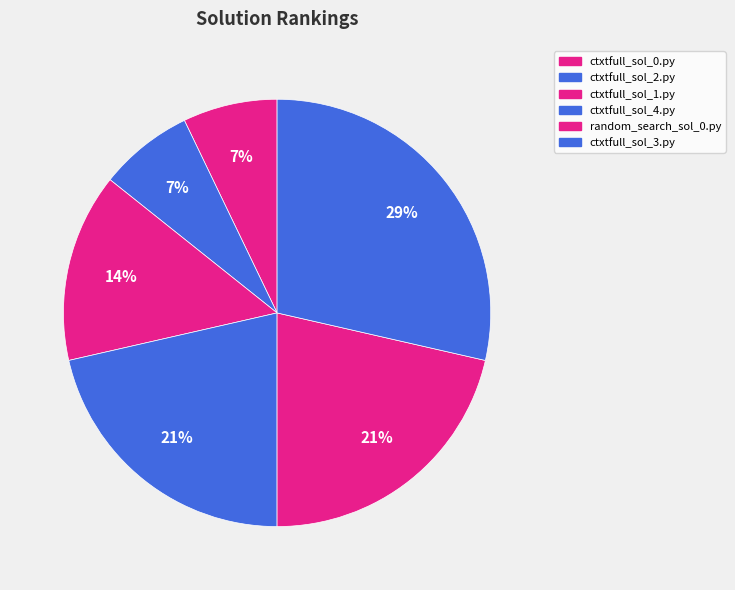

Does any single category account for the majority?

No